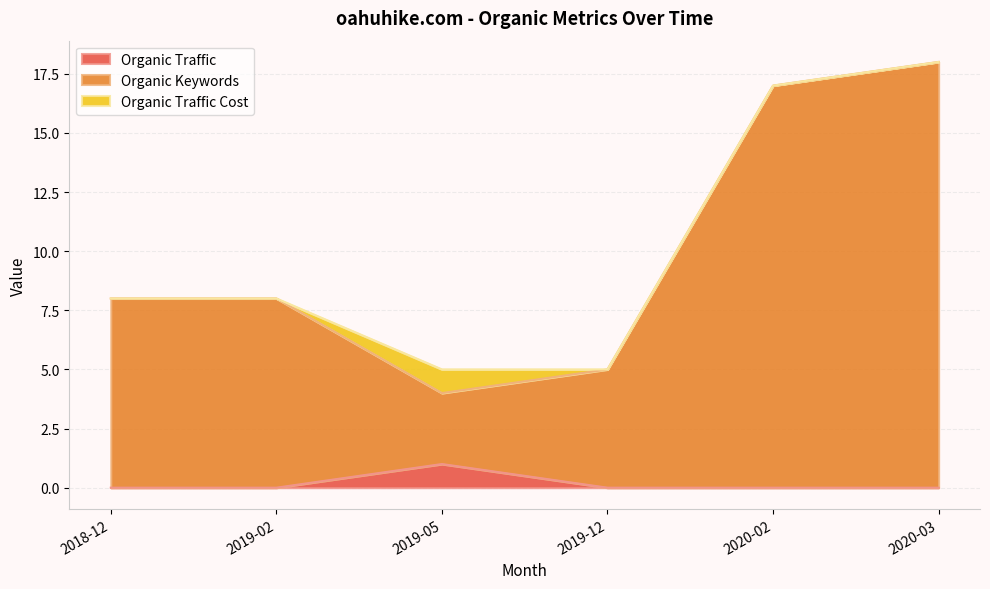

Does the chart have visible grid lines?

Yes